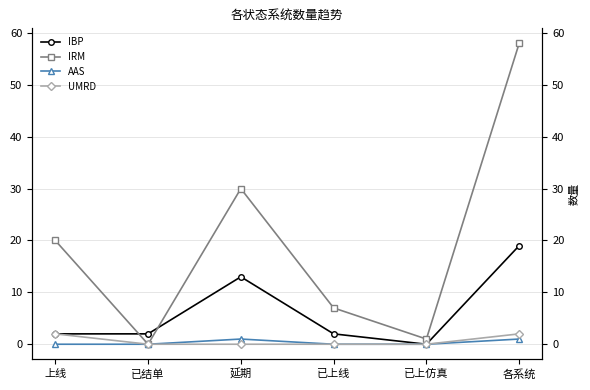

What is the total value across all series at 延期?

44